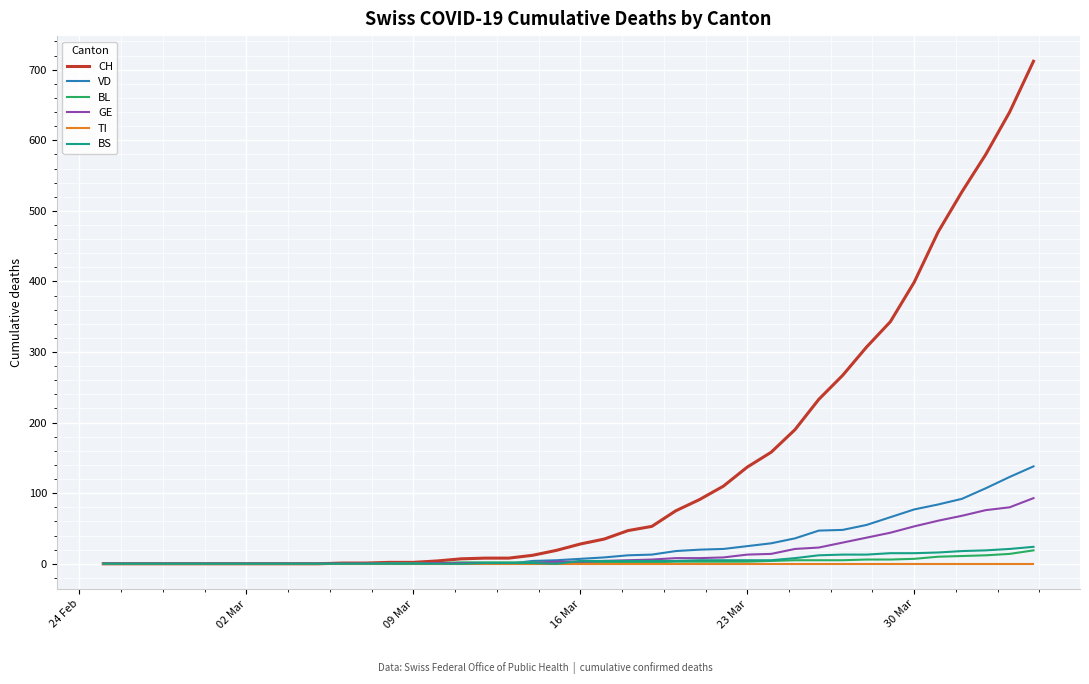

Which series has the widest spread of values?

CH